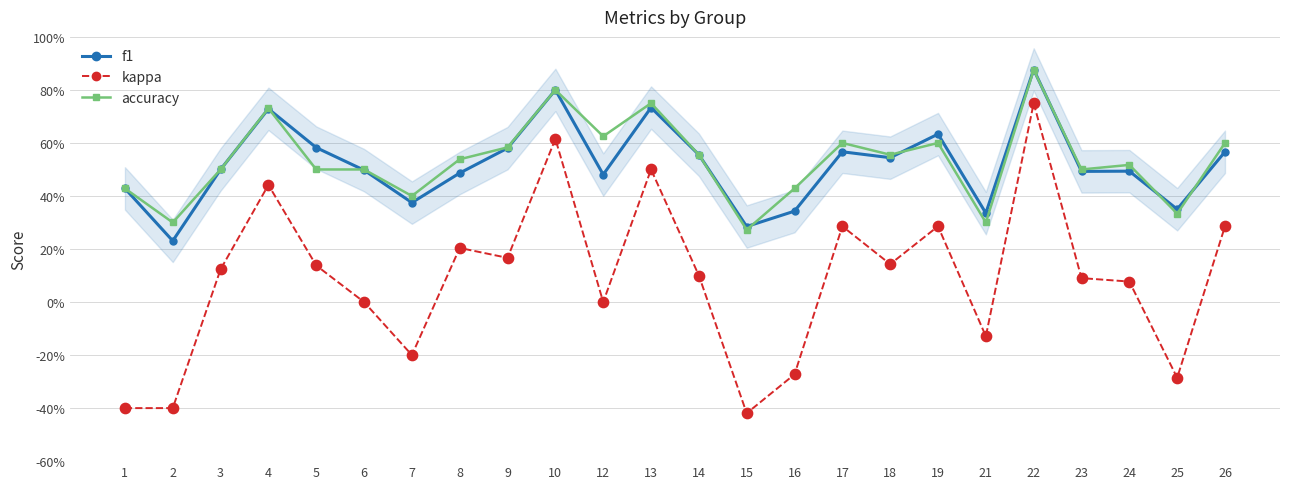

Which series has the largest total across all categories?

accuracy